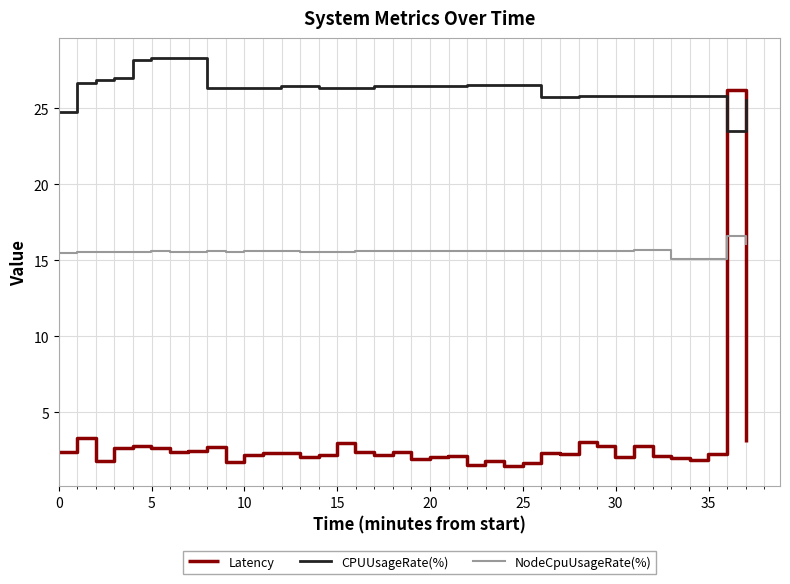

How many lines are shown in the chart?

3